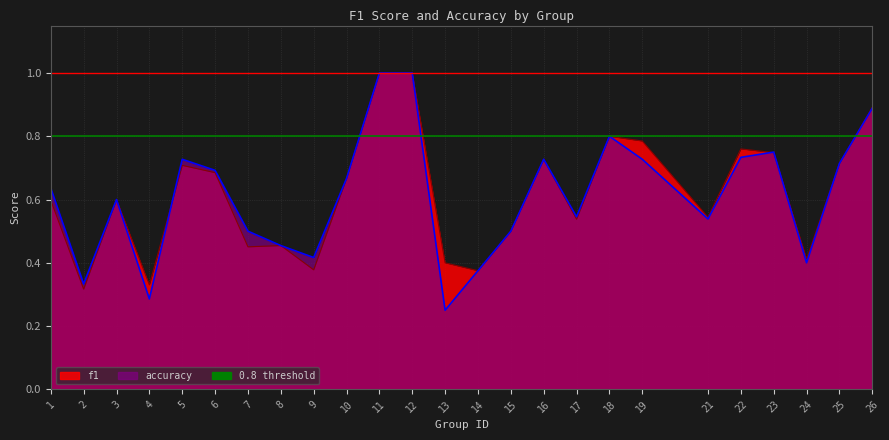

At which label is f1 closest to 0?

2